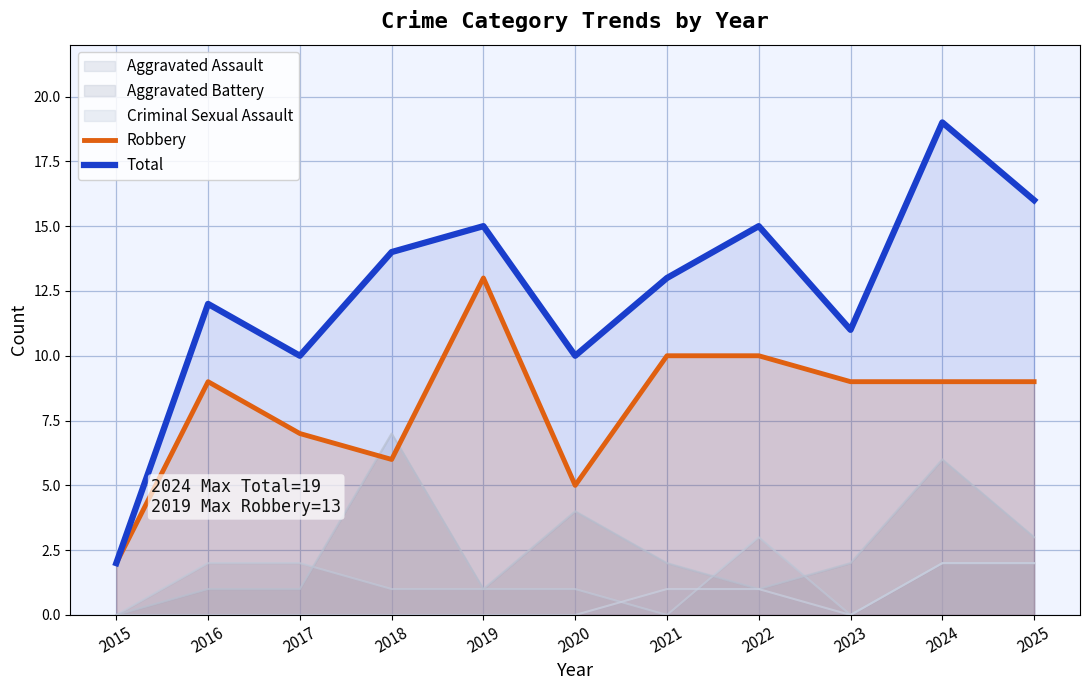

How many lines are shown in the chart?

5